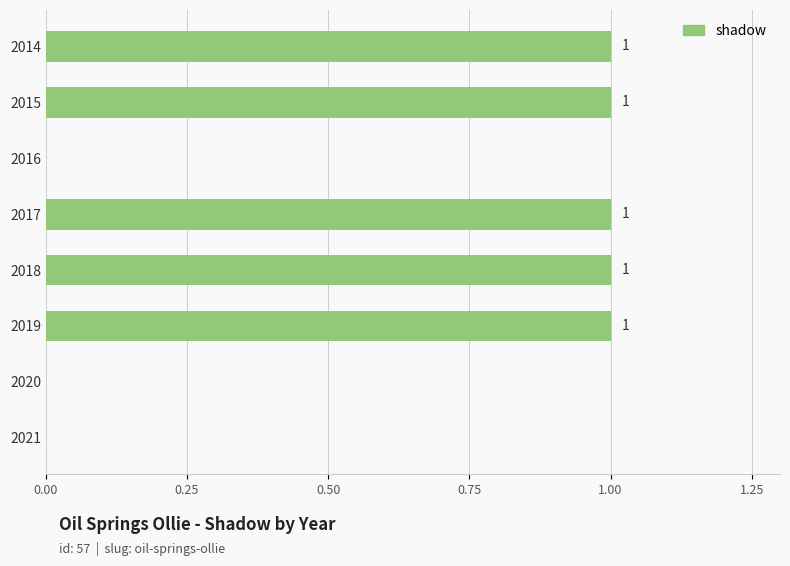

Which has a higher value, 2016 or 2019?

2019